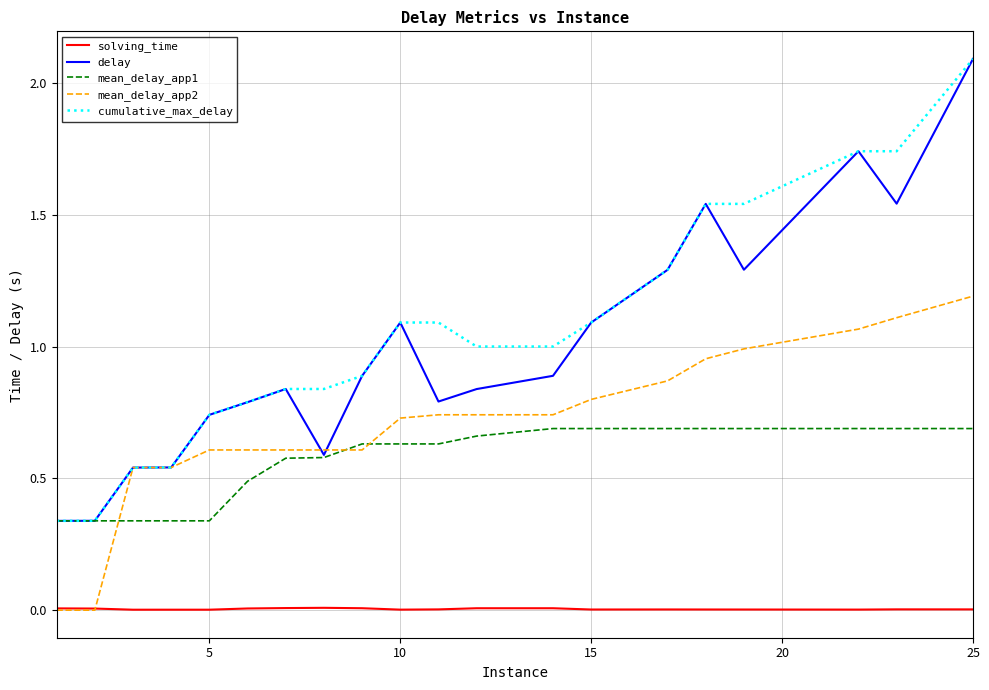

What is the maximum value shown in the chart?

2.1